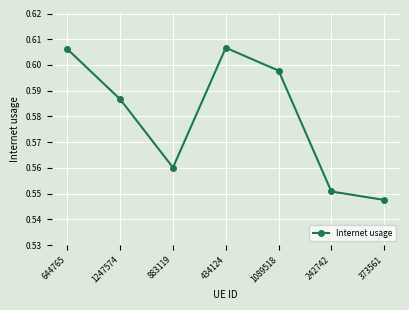

At which label is the value closest to 0?

373561